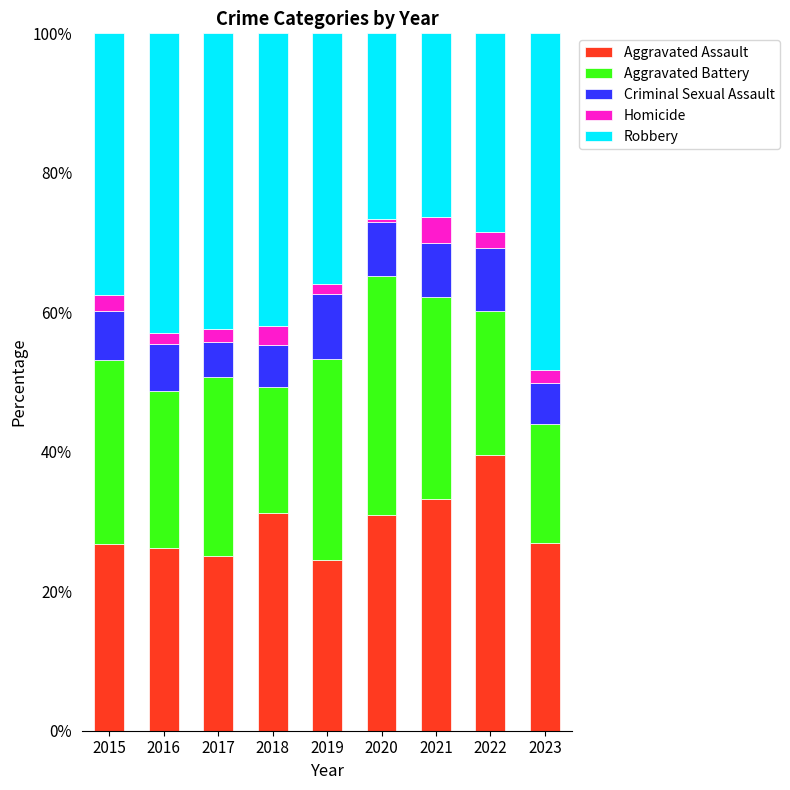

Are the bars grouped side by side (vs. stacked)?

No